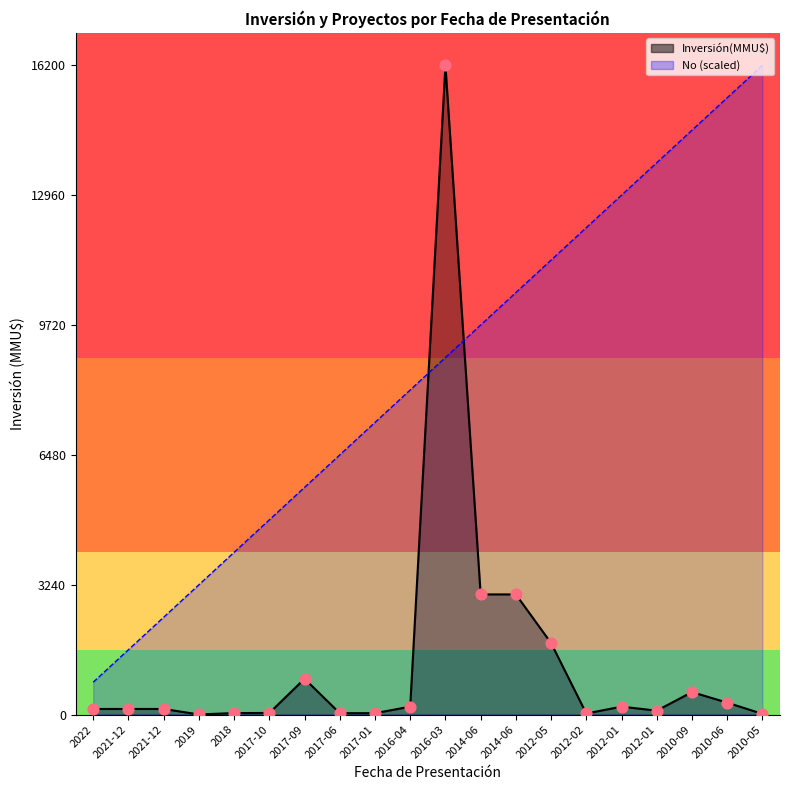

Is the value of Inversión(MMU$) pts at 2010-05 greater than the value of No (scaled) at 2021-12?

No